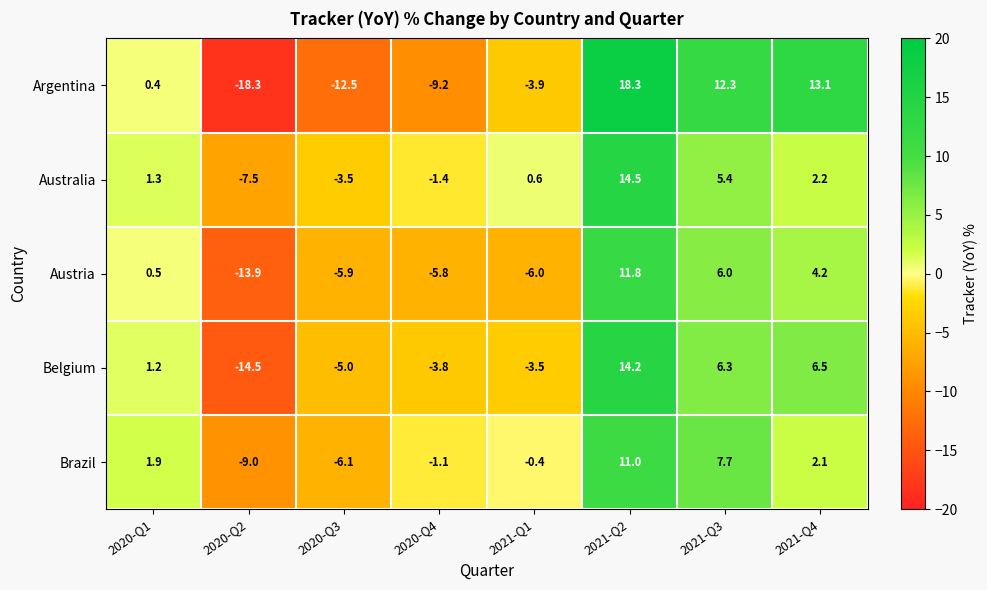

What is the difference between the second highest and minimum values in the Belgium series?

21.0